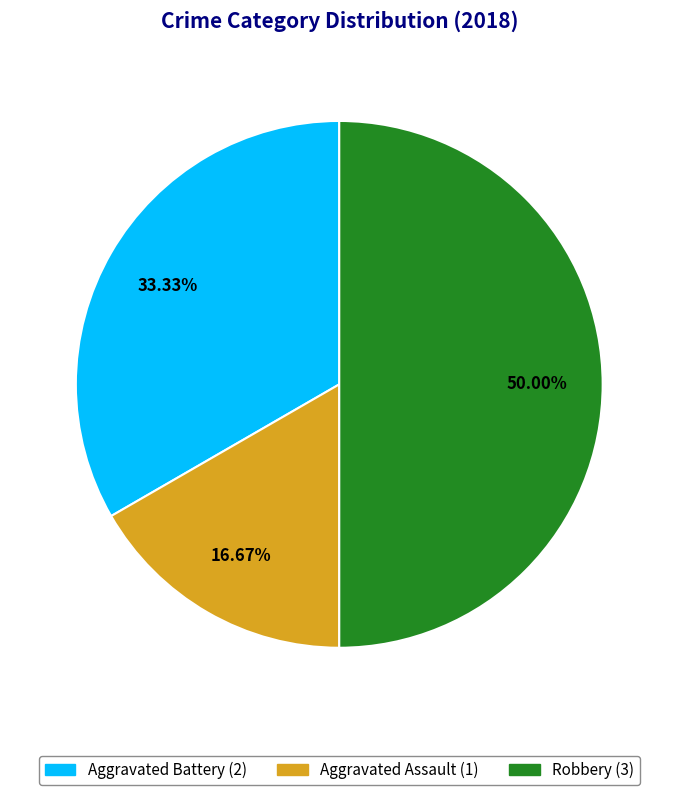

What is the largest slice in the pie chart?

Robbery